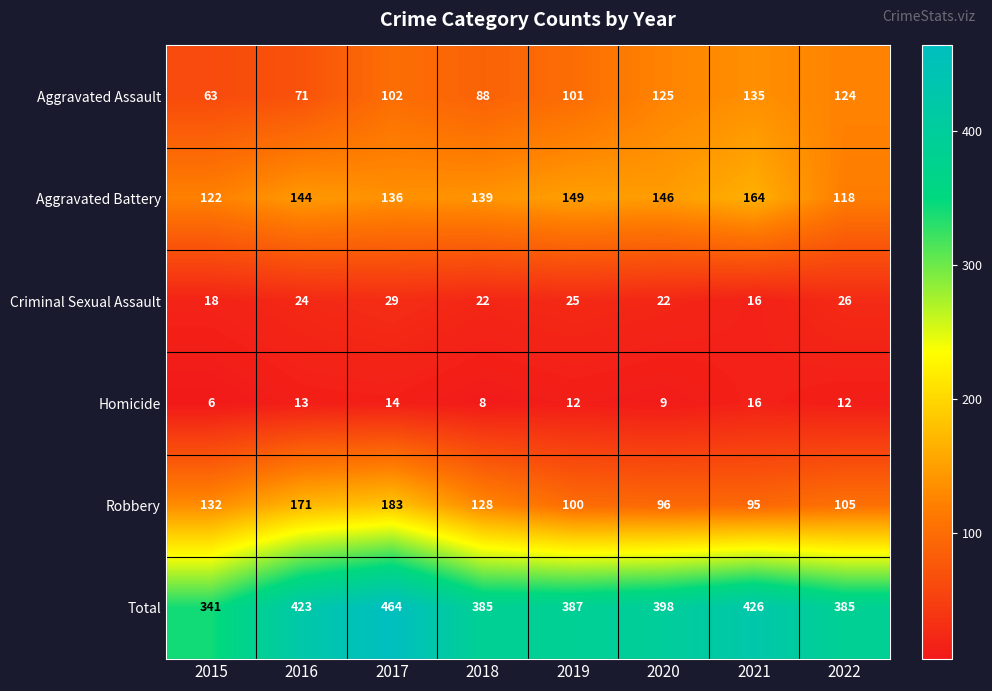

How many values in the Total series are below 398?

4